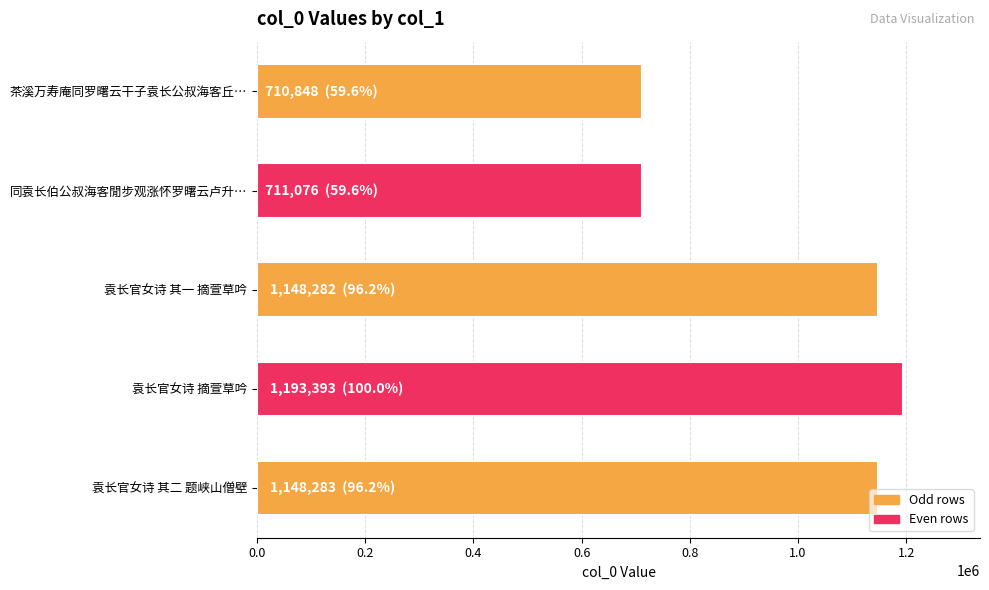

What is the maximum value shown in the chart?

1193393